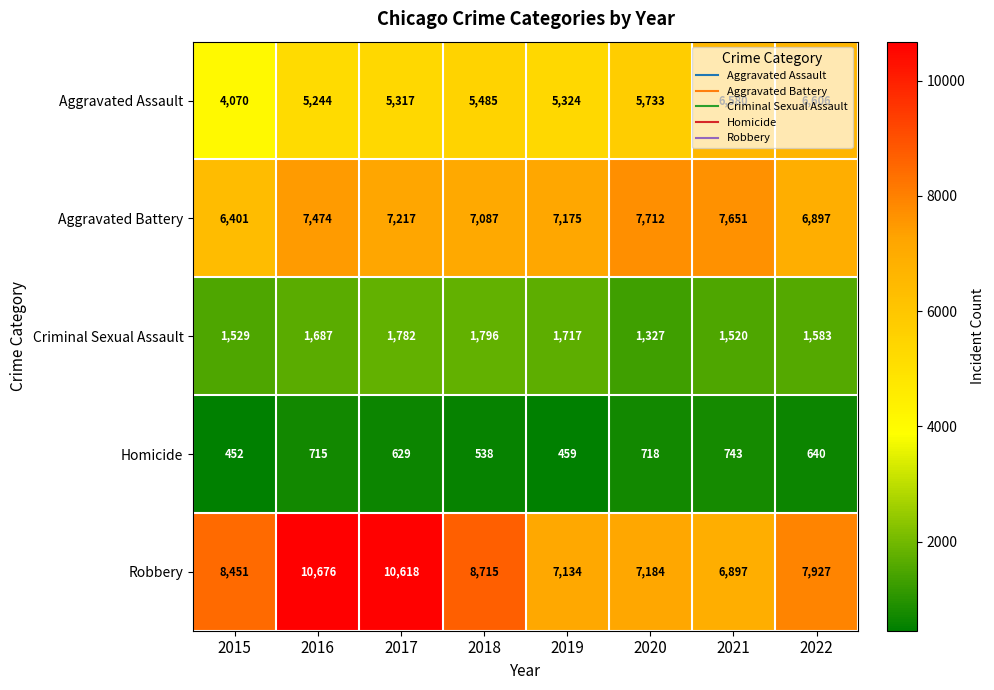

The value of Robbery at 2016 is 17804. True or false?

False